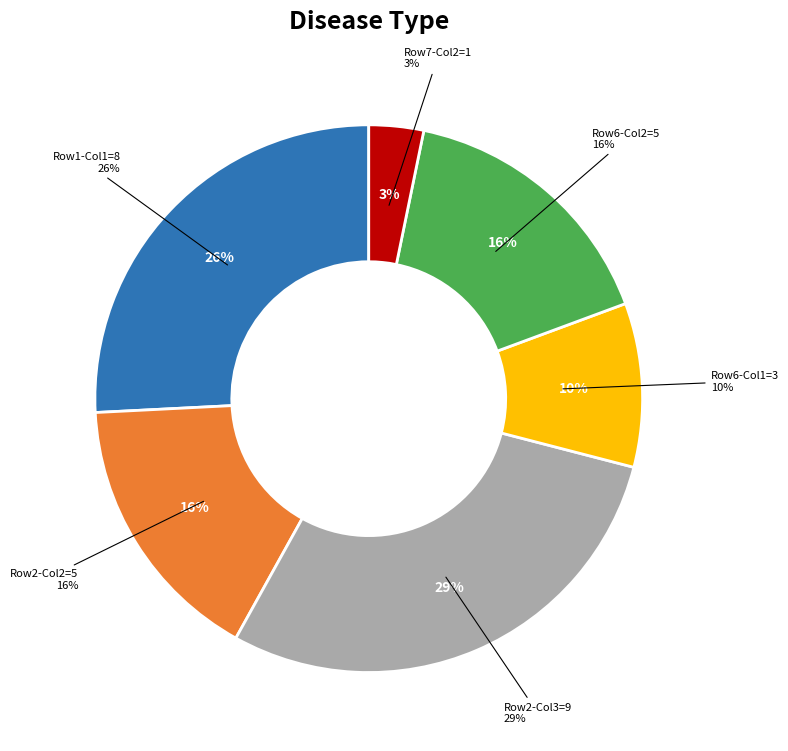

What percentage is NOT represented by 1?

96.8%